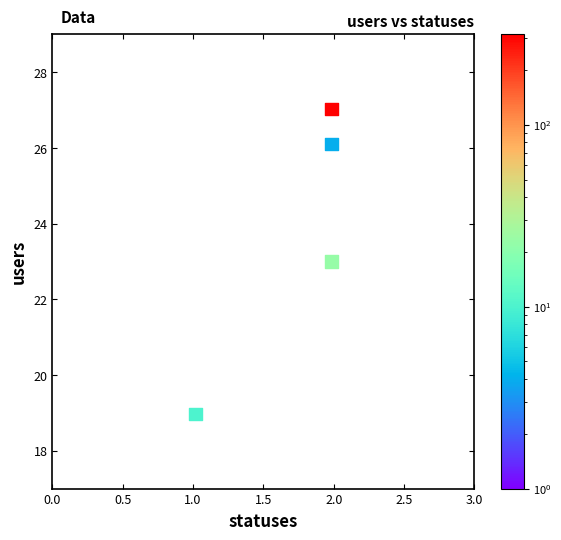

What is the range of Y values (max minus min)?

8.1